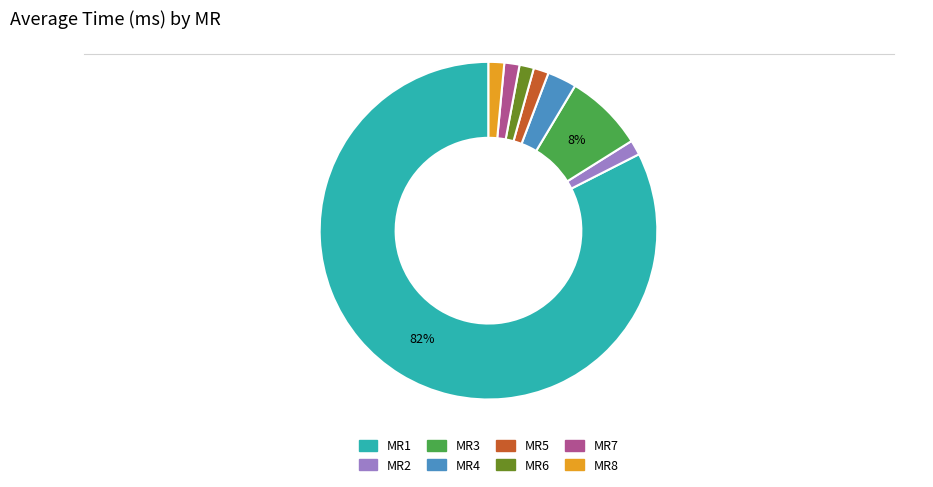

Combined, do MR4 and MR2 account for over 50%?

No